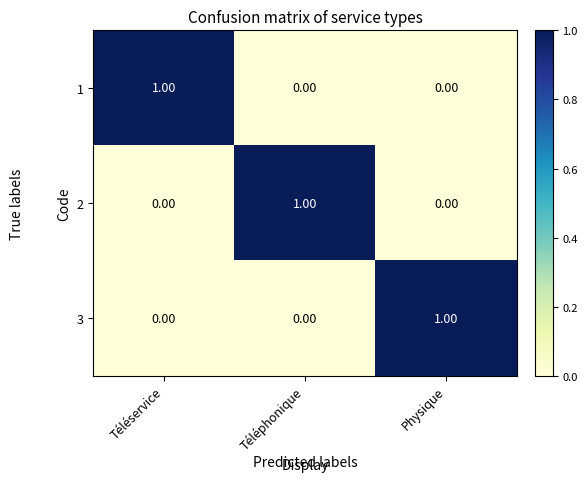

At how many categories does at least one series exceed 0?

3